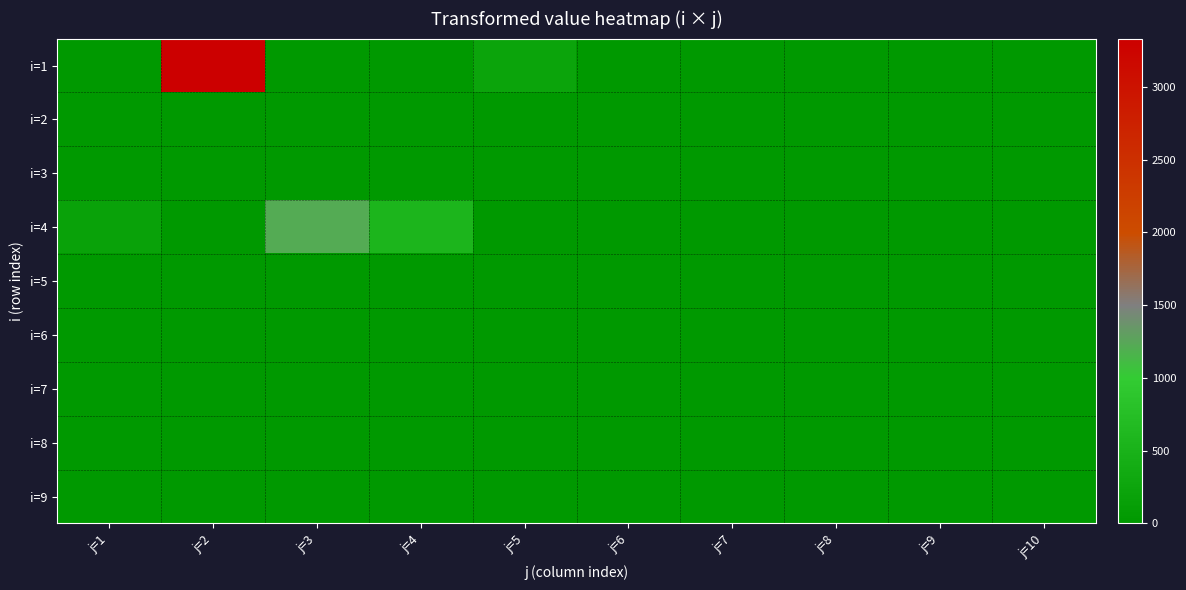

Reading right to left, transcribe all the data shown in this chart.

i=1: j=10=0.0	j=9=0.0	j=8=0.0	j=7=0.0	j=6=0.0	j=5=230.1	j=4=0.0	j=3=0.0	j=2=3330.7	j=1=0.0
i=2: j=10=0.0	j=9=0.0	j=8=0.0	j=7=0.0	j=6=0.0	j=5=0.0	j=4=0.0	j=3=0.0	j=2=0.0	j=1=0.0
i=3: j=10=0.0	j=9=0.0	j=8=0.0	j=7=0.0	j=6=0.0	j=5=0.0	j=4=0.0	j=3=0.0	j=2=0.0	j=1=0.0
i=4: j=10=0.0	j=9=0.0	j=8=0.0	j=7=0.0	j=6=0.0	j=5=0.0	j=4=560.4	j=3=1216.0	j=2=0.0	j=1=183.2
i=5: j=10=0.0	j=9=0.0	j=8=0.0	j=7=0.0	j=6=0.0	j=5=0.0	j=4=0.0	j=3=0.0	j=2=0.0	j=1=0.0
i=6: j=10=0.0	j=9=0.0	j=8=0.0	j=7=0.0	j=6=0.0	j=5=0.0	j=4=0.0	j=3=0.0	j=2=0.0	j=1=0.0
i=7: j=10=0.0	j=9=0.0	j=8=0.0	j=7=0.0	j=6=0.0	j=5=0.0	j=4=0.0	j=3=0.0	j=2=0.0	j=1=0.0
i=8: j=10=0.0	j=9=0.0	j=8=0.0	j=7=0.0	j=6=0.0	j=5=0.0	j=4=0.0	j=3=0.0	j=2=0.0	j=1=0.0
i=9: j=10=0.0	j=9=0.0	j=8=0.0	j=7=0.0	j=6=0.0	j=5=0.0	j=4=0.0	j=3=0.0	j=2=0.0	j=1=0.0